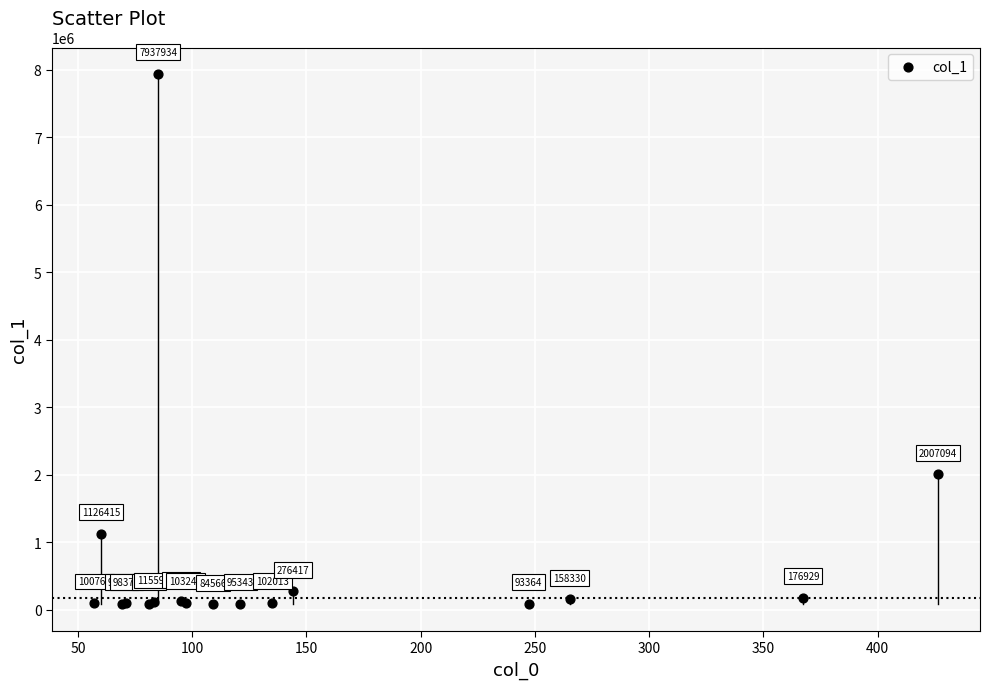

What Y value in the scatter plot is closest to 4011249?

2007094.1